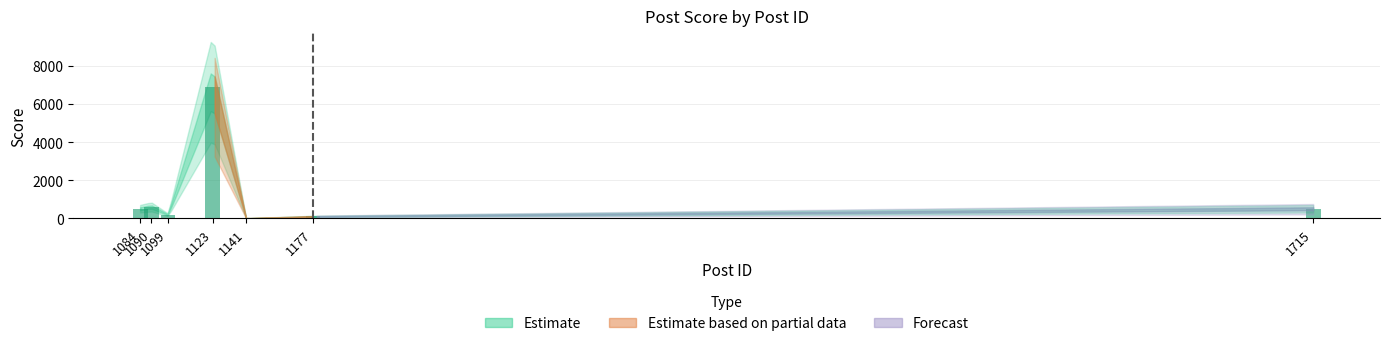

Are the bars grouped side by side (vs. stacked)?

No